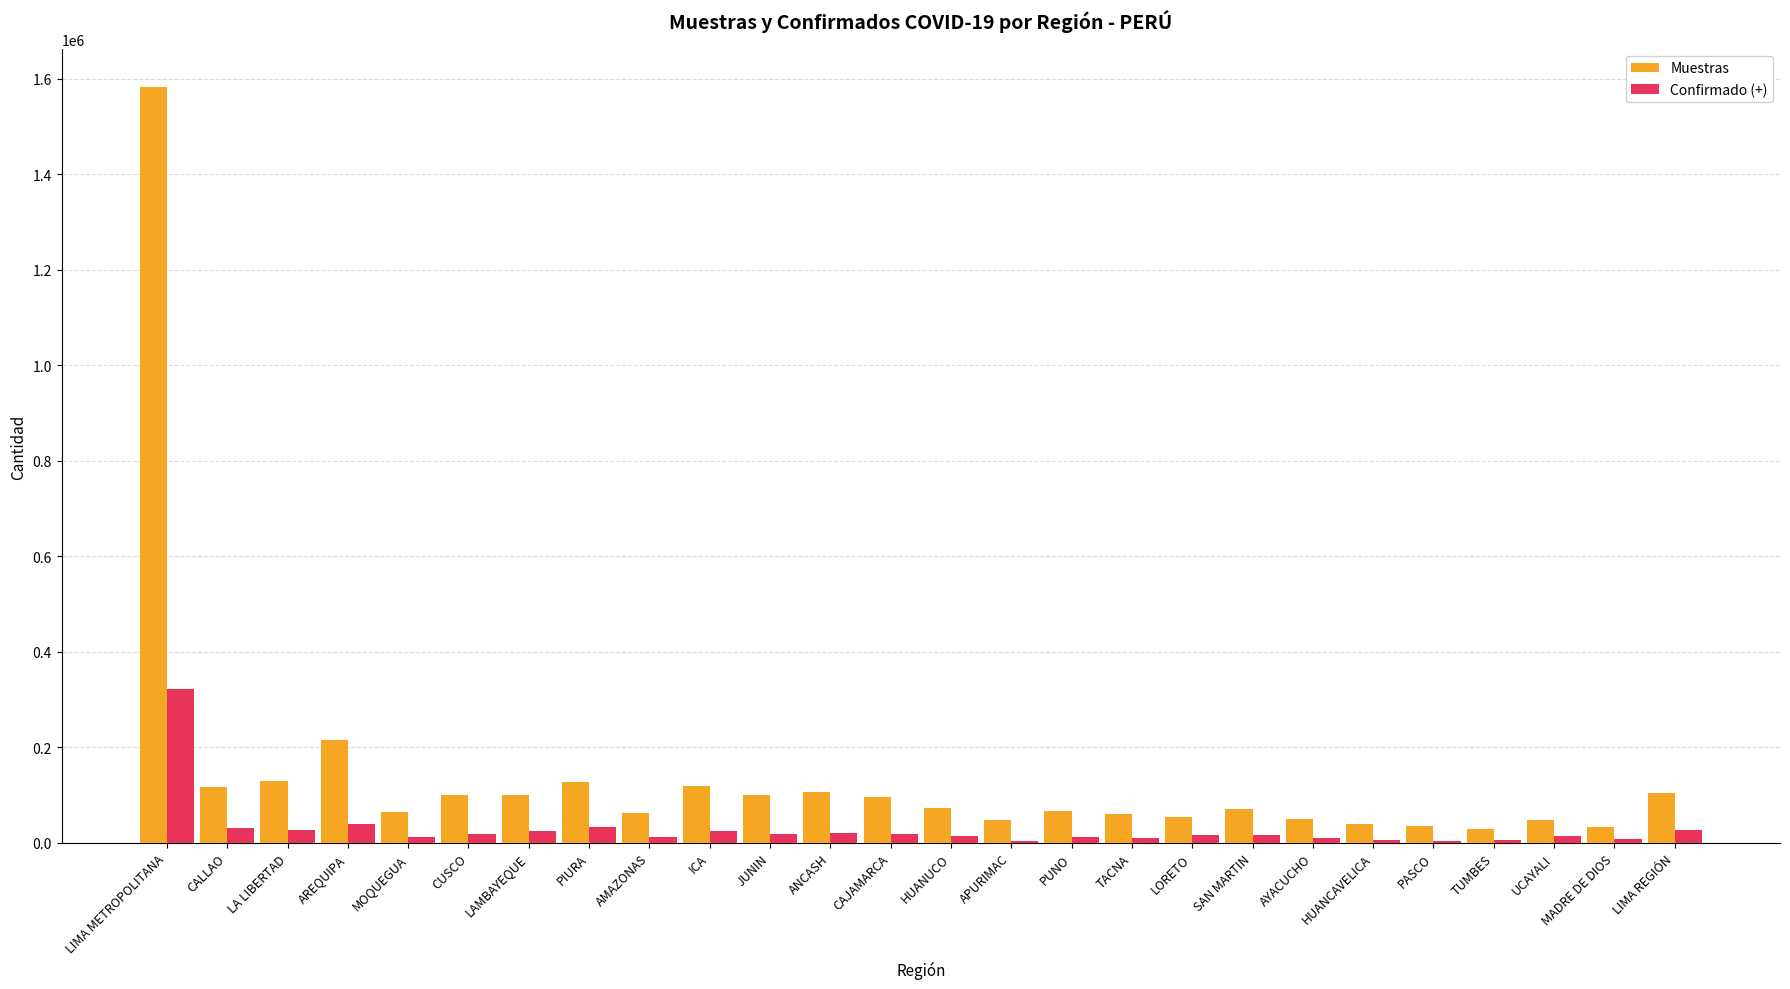

Is it true that Muestras equals 72616 at HUANUCO?

True